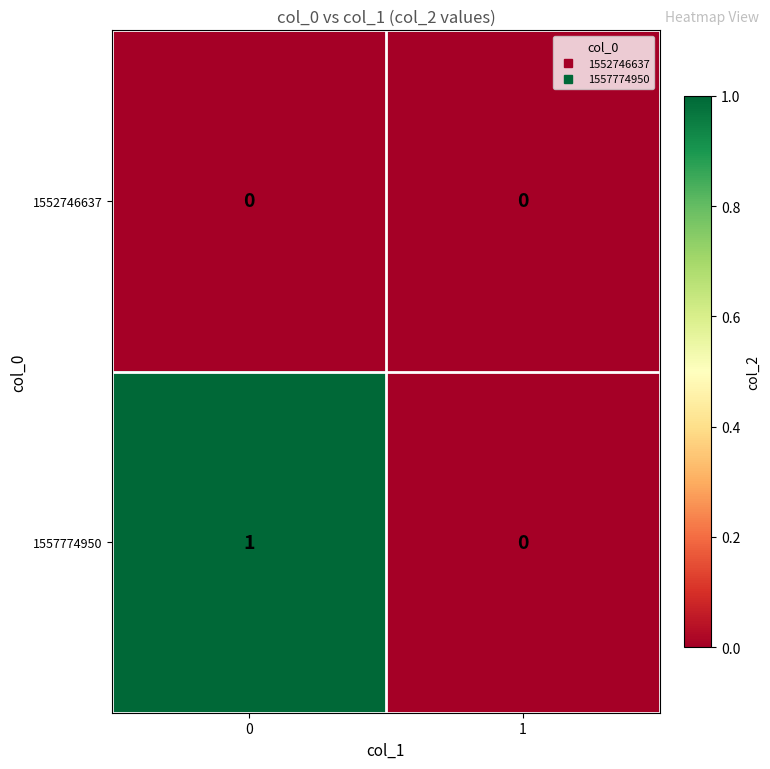

At 0, list the series in order from largest to smallest.

1557774950, 1552746637